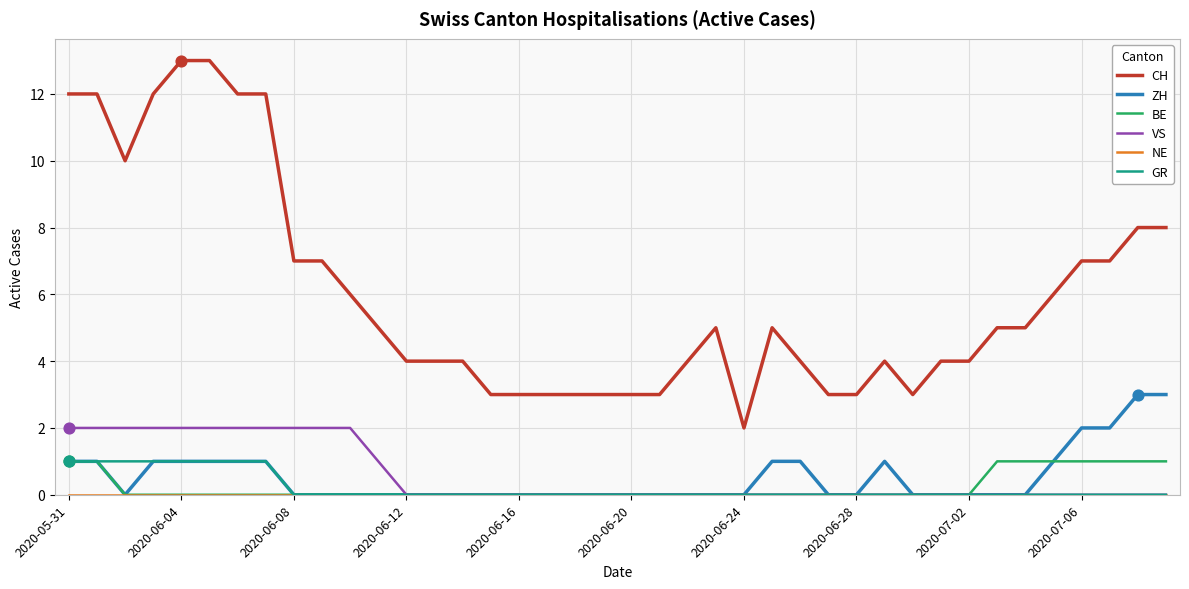

Which series has the largest total across all categories?

CH